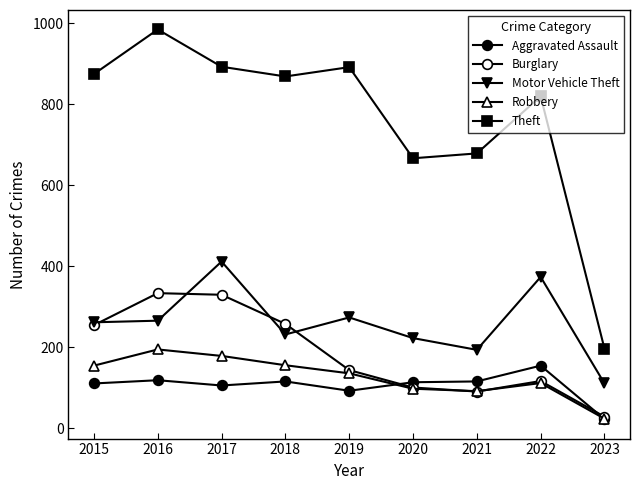

Which label corresponds to the largest value in the chart?

2016